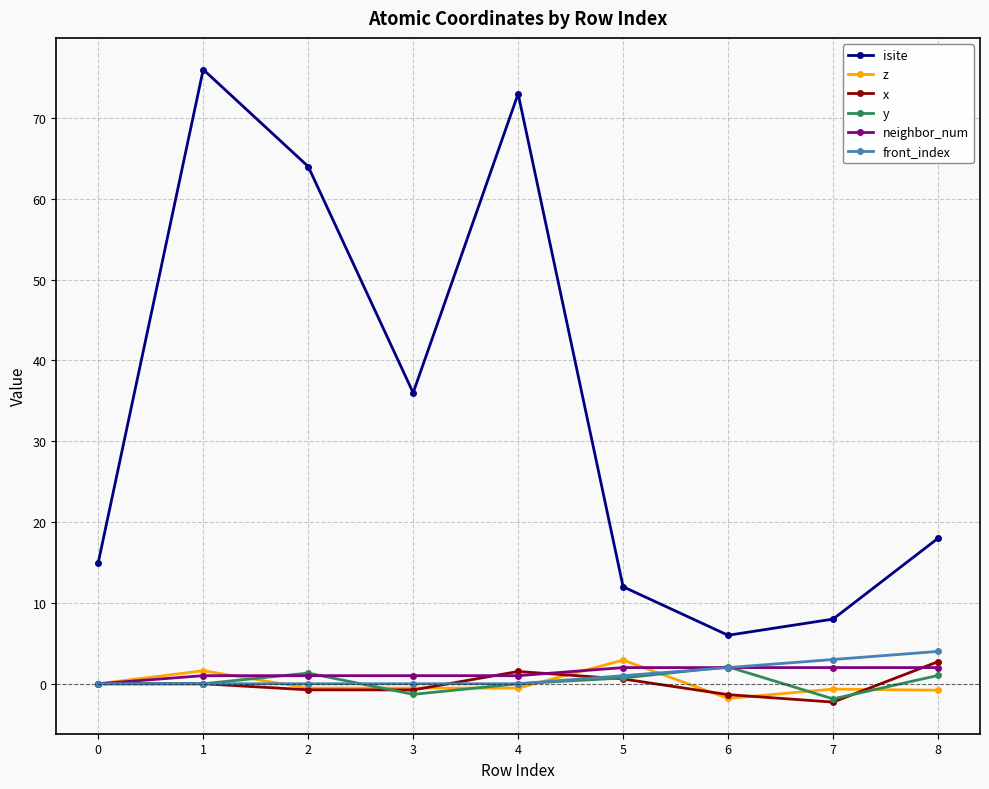

What is the highest value of the x series?

2.7